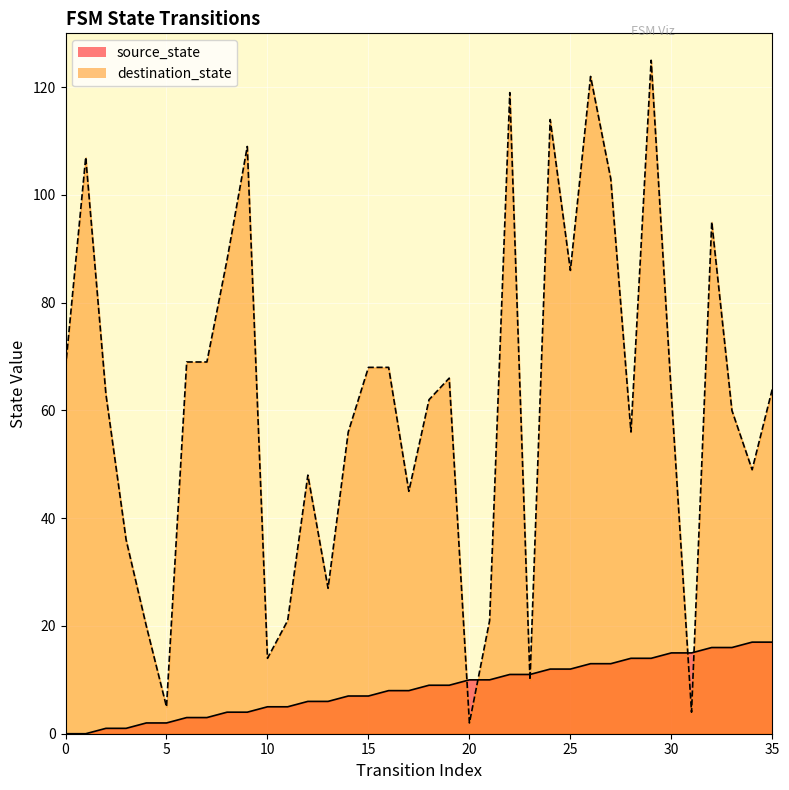

Where is destination_state nearest to the value 63?

2